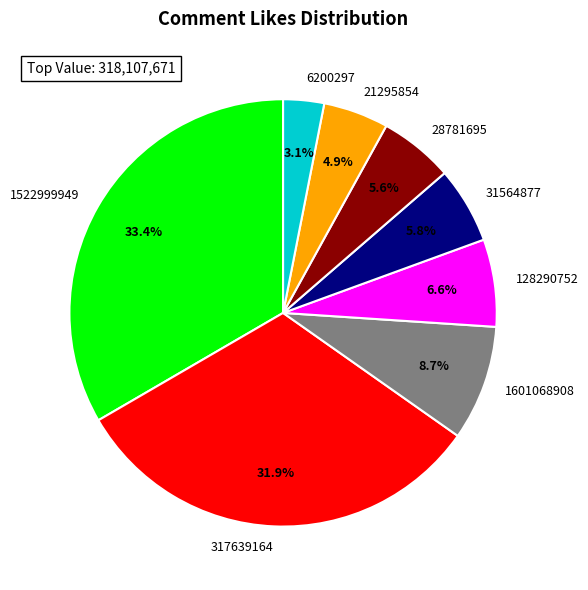

Is there any slice that represents more than half of the pie?

No